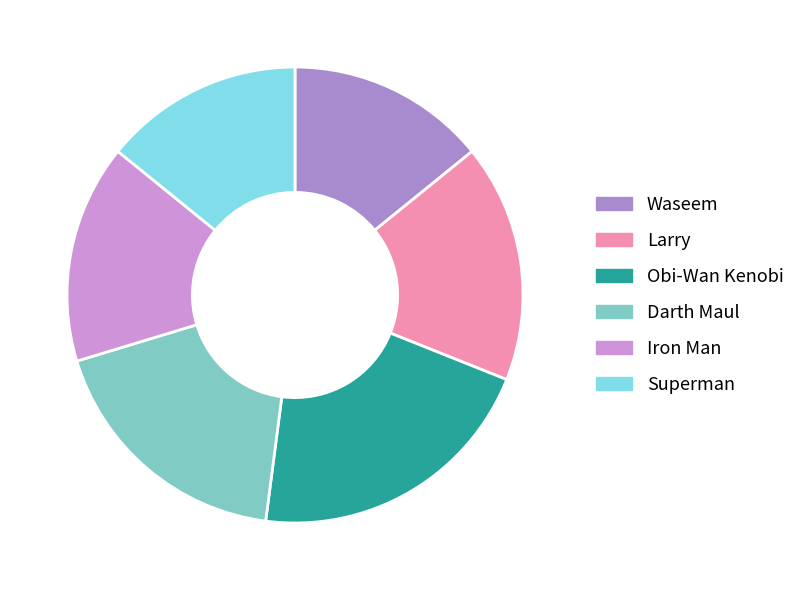

How many slices are in this pie chart?

6